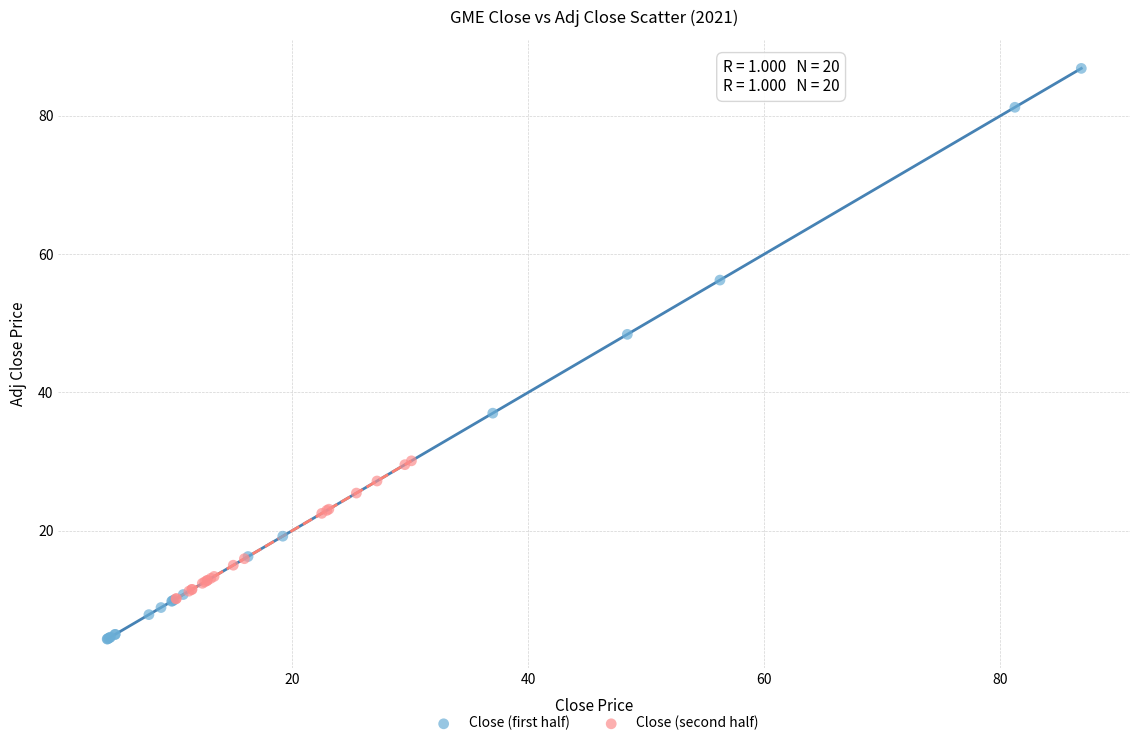

Which series contains the highest Y value?

Close (first half)